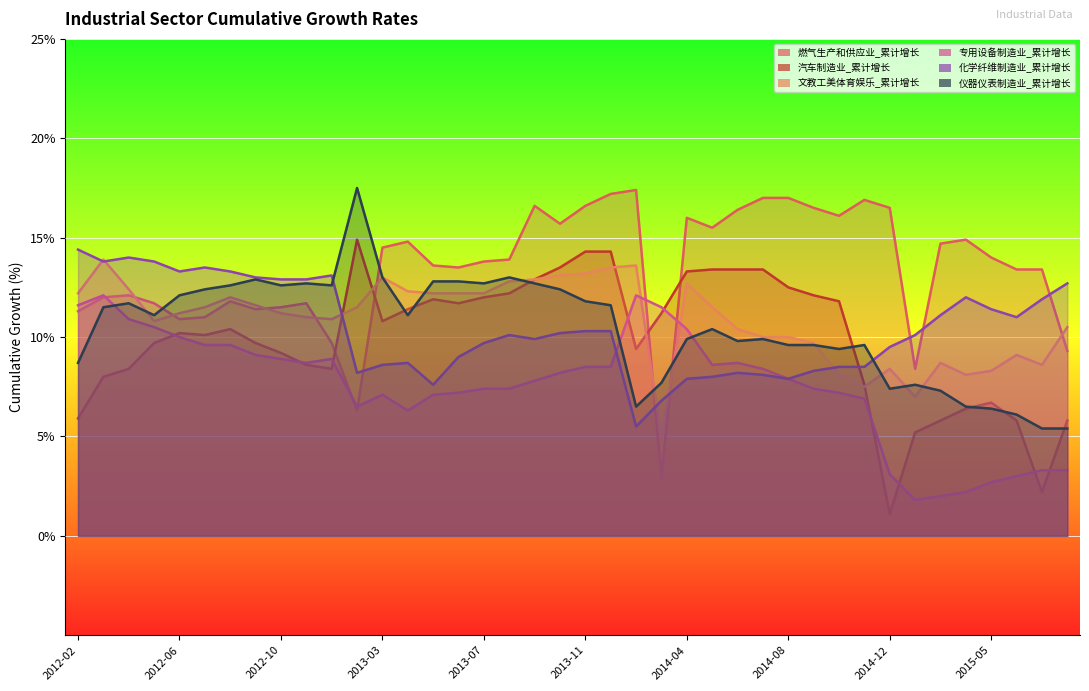

Reading left to right, what are all the values shown in this chart?

燃气生产和供应业增加值_累计增长: 2012-02=11.3	2012-03=12.0	2012-04=12.1	2012-05=11.7	2012-06=10.9	2012-07=11.0	2012-08=11.8	2012-09=11.4	2012-10=11.5	2012-11=11.7	2012-12=9.7	2013-02=6.3	2013-03=14.5	2013-04=14.8	2013-05=13.6	2013-06=13.5	2013-07=13.8	2013-08=13.9	2013-09=16.6	2013-10=15.7	2013-11=16.6	2013-12=17.2	2014-02=17.4	2014-03=2.9	2014-04=16.0	2014-05=15.5	2014-06=16.4	2014-07=17.0	2014-08=17.0	2014-09=16.5	2014-10=16.1	2014-11=16.9	2014-12=16.5	2015-02=8.4	2015-03=14.7	2015-04=14.9	2015-05=14.0	2015-06=13.4	2015-07=13.4	2015-08=9.3
汽车制造业增加值_累计增长: 2012-02=5.9	2012-03=8.0	2012-04=8.4	2012-05=9.7	2012-06=10.2	2012-07=10.1	2012-08=10.4	2012-09=9.7	2012-10=9.2	2012-11=8.6	2012-12=8.4	2013-02=14.9	2013-03=10.8	2013-04=11.4	2013-05=11.9	2013-06=11.7	2013-07=12.0	2013-08=12.2	2013-09=12.9	2013-10=13.5	2013-11=14.3	2013-12=14.3	2014-02=9.4	2014-03=11.2	2014-04=13.3	2014-05=13.4	2014-06=13.4	2014-07=13.4	2014-08=12.5	2014-09=12.1	2014-10=11.8	2014-11=7.6	2014-12=1.1	2015-02=5.2	2015-03=5.8	2015-04=6.4	2015-05=6.7	2015-06=5.8	2015-07=2.2	2015-08=5.8
文教、工美、体育和娱乐用品制造业增加值_累计增长: 2012-02=12.2	2012-03=13.9	2012-04=12.4	2012-05=10.8	2012-06=11.2	2012-07=11.5	2012-08=12.0	2012-09=11.6	2012-10=11.2	2012-11=11.0	2012-12=10.9	2013-02=11.5	2013-03=13.0	2013-04=12.3	2013-05=12.2	2013-06=12.2	2013-07=12.2	2013-08=12.8	2013-09=12.9	2013-10=13.1	2013-11=13.2	2013-12=13.5	2014-02=13.6	2014-03=4.9	2014-04=12.7	2014-05=11.5	2014-06=10.4	2014-07=10.0	2014-08=10.0	2014-09=9.7	2014-10=8.1	2014-11=7.5	2014-12=8.4	2015-02=7.0	2015-03=8.7	2015-04=8.1	2015-05=8.3	2015-06=9.1	2015-07=8.6	2015-08=10.5
专用设备制造业增加值_累计增长: 2012-02=11.6	2012-03=12.1	2012-04=10.9	2012-05=10.5	2012-06=10.0	2012-07=9.6	2012-08=9.6	2012-09=9.1	2012-10=8.9	2012-11=8.7	2012-12=8.9	2013-02=6.5	2013-03=7.1	2013-04=6.3	2013-05=7.1	2013-06=7.2	2013-07=7.4	2013-08=7.4	2013-09=7.8	2013-10=8.2	2013-11=8.5	2013-12=8.5	2014-02=12.1	2014-03=11.5	2014-04=10.4	2014-05=8.6	2014-06=8.7	2014-07=8.4	2014-08=7.9	2014-09=7.4	2014-10=7.2	2014-11=6.9	2014-12=3.1	2015-02=1.8	2015-03=2.0	2015-04=2.2	2015-05=2.7	2015-06=3.0	2015-07=3.3	2015-08=3.3
化学纤维制造业增加值_累计增长: 2012-02=14.4	2012-03=13.8	2012-04=14.0	2012-05=13.8	2012-06=13.3	2012-07=13.5	2012-08=13.3	2012-09=13.0	2012-10=12.9	2012-11=12.9	2012-12=13.1	2013-02=8.2	2013-03=8.6	2013-04=8.7	2013-05=7.6	2013-06=9.0	2013-07=9.7	2013-08=10.1	2013-09=9.9	2013-10=10.2	2013-11=10.3	2013-12=10.3	2014-02=5.5	2014-03=6.8	2014-04=7.9	2014-05=8.0	2014-06=8.2	2014-07=8.1	2014-08=7.9	2014-09=8.3	2014-10=8.5	2014-11=8.5	2014-12=9.5	2015-02=10.1	2015-03=11.1	2015-04=12.0	2015-05=11.4	2015-06=11.0	2015-07=11.9	2015-08=12.7
仪器仪表制造业增加值_累计增长: 2012-02=8.7	2012-03=11.5	2012-04=11.7	2012-05=11.1	2012-06=12.1	2012-07=12.4	2012-08=12.6	2012-09=12.9	2012-10=12.6	2012-11=12.7	2012-12=12.6	2013-02=17.5	2013-03=13.0	2013-04=11.1	2013-05=12.8	2013-06=12.8	2013-07=12.7	2013-08=13.0	2013-09=12.7	2013-10=12.4	2013-11=11.8	2013-12=11.6	2014-02=6.5	2014-03=7.7	2014-04=9.9	2014-05=10.4	2014-06=9.8	2014-07=9.9	2014-08=9.6	2014-09=9.6	2014-10=9.4	2014-11=9.6	2014-12=7.4	2015-02=7.6	2015-03=7.3	2015-04=6.5	2015-05=6.4	2015-06=6.1	2015-07=5.4	2015-08=5.4